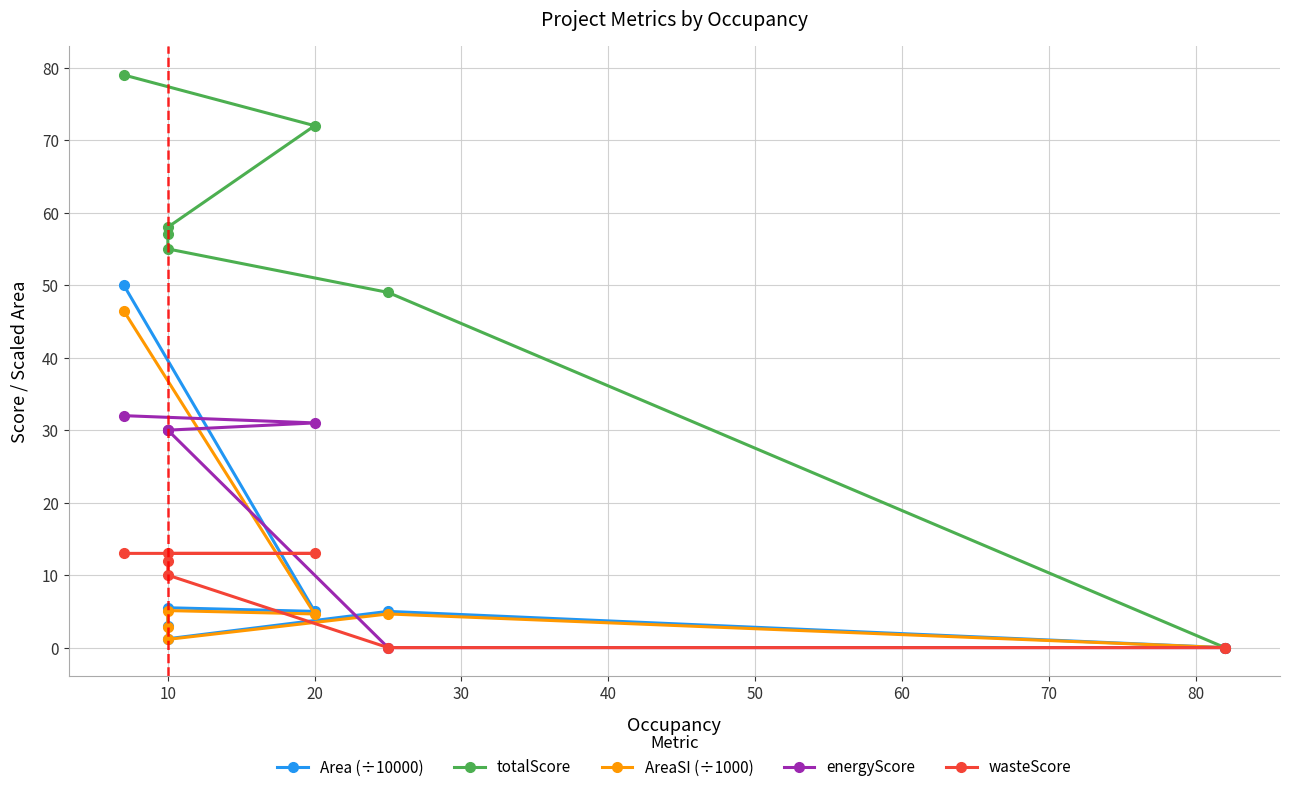

Reading right to left, list all the values displayed in this chart.

Area (÷10000): 0.0	5.0	1.2	3.0	5.5	5.0	50.0
totalScore: 0.0	49.0	55.0	57.0	58.0	72.0	79.0
AreaSI (÷1000): 0.0	4.6	1.1	2.8	5.1	4.6	46.5
energyScore: 0.0	0.0	30.0	30.0	30.0	31.0	32.0
wasteScore: 0.0	0.0	10.0	12.0	13.0	13.0	13.0